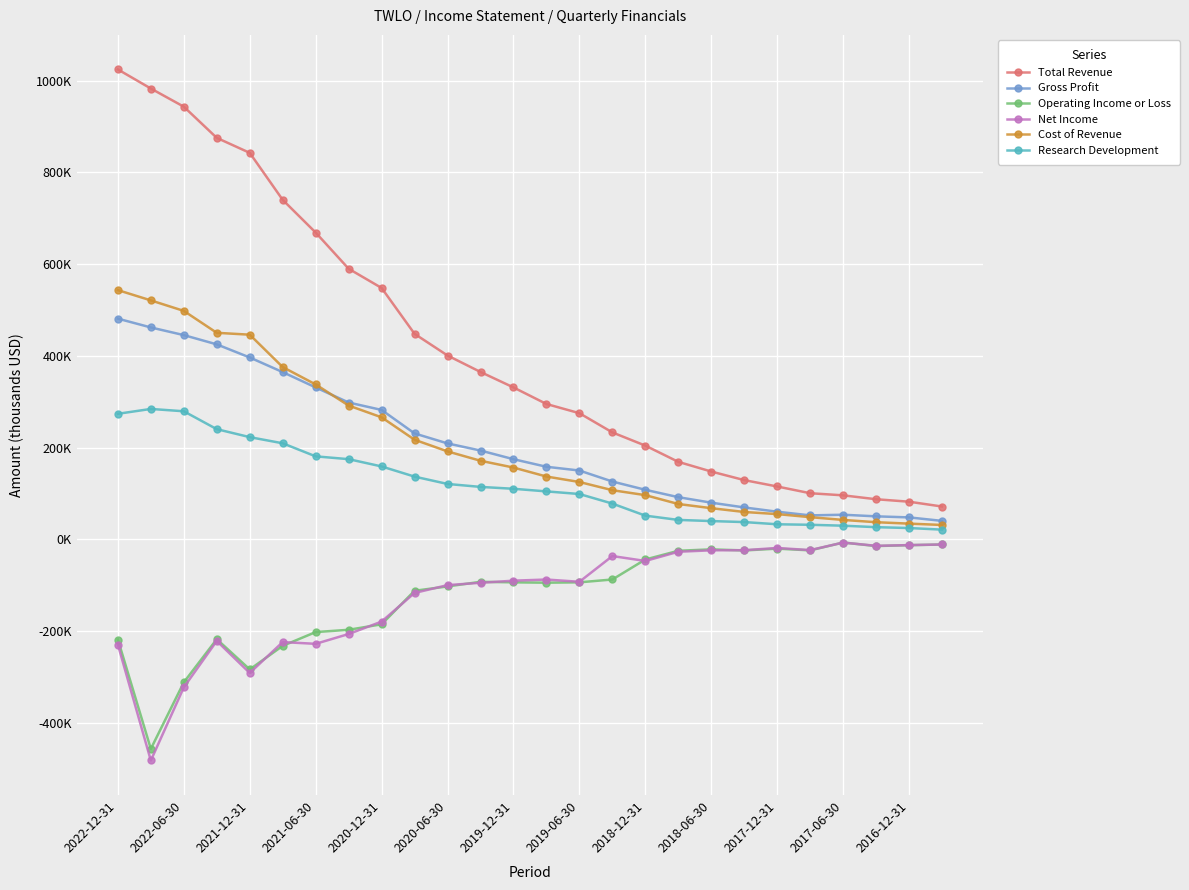

Does the chart have visible grid lines?

Yes